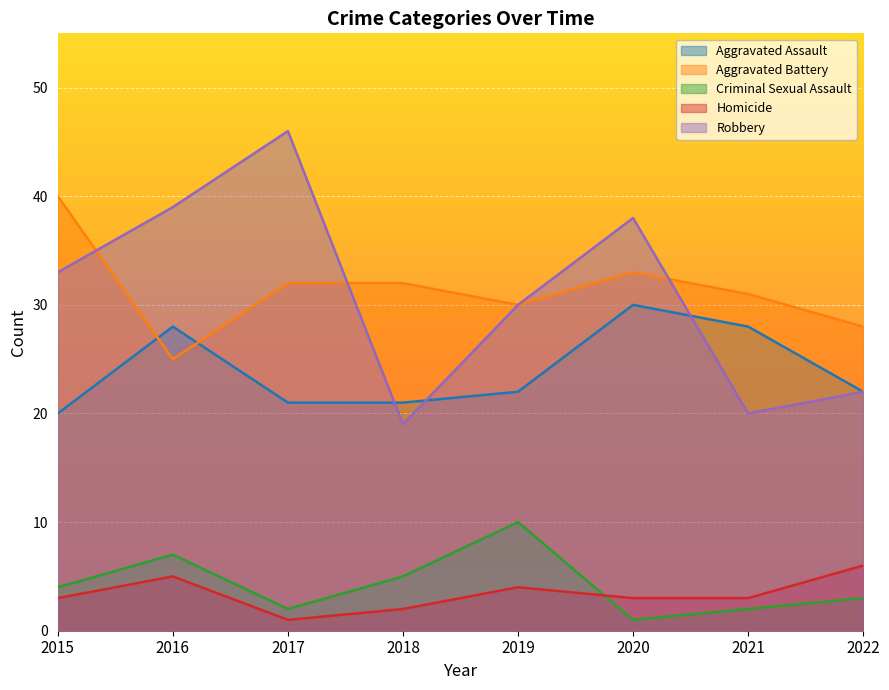

At which label does Aggravated Assault reach its minimum?

2015